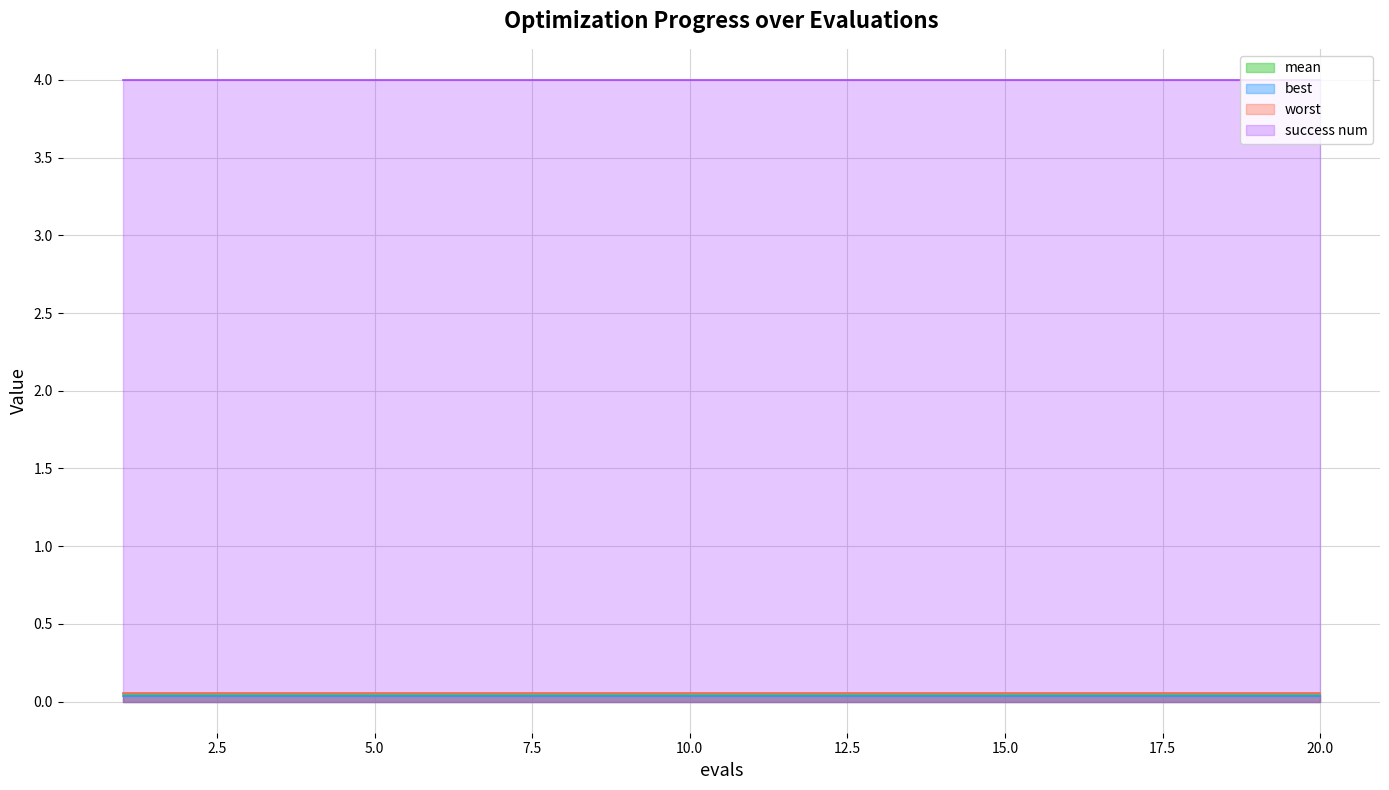

At which category is the sum across all series the highest?

1